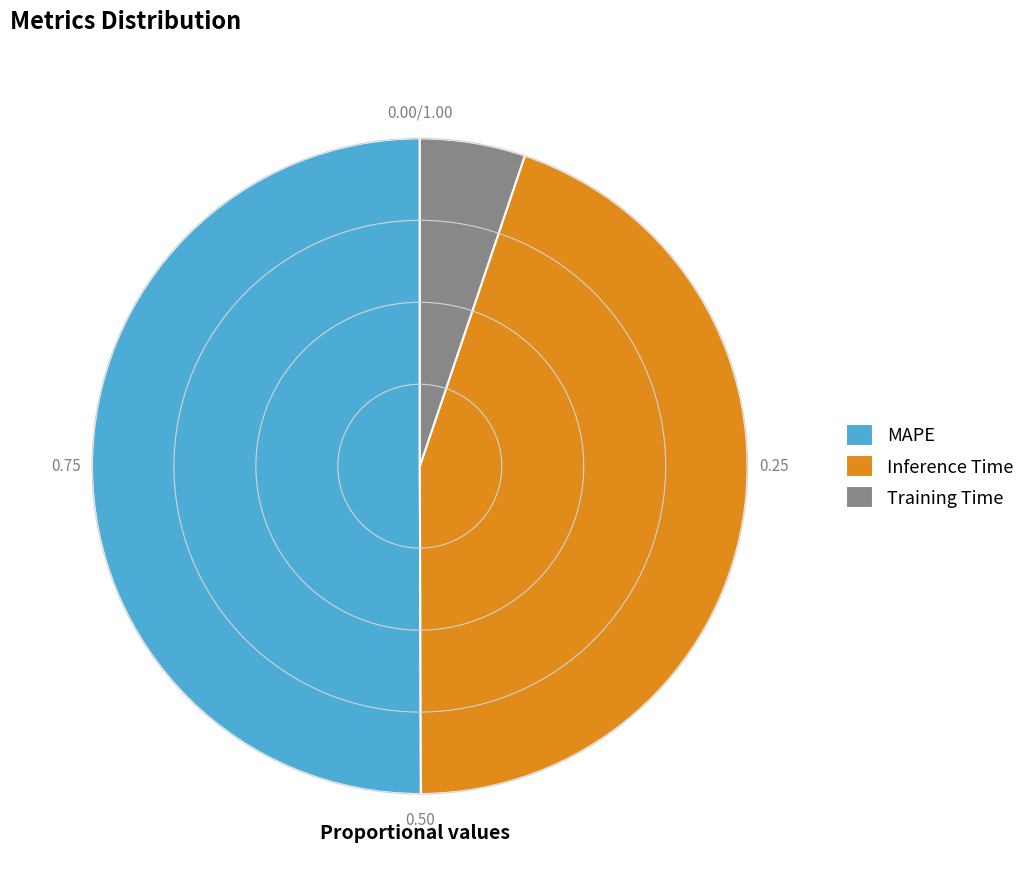

Which category has the biggest portion of the pie?

MAPE